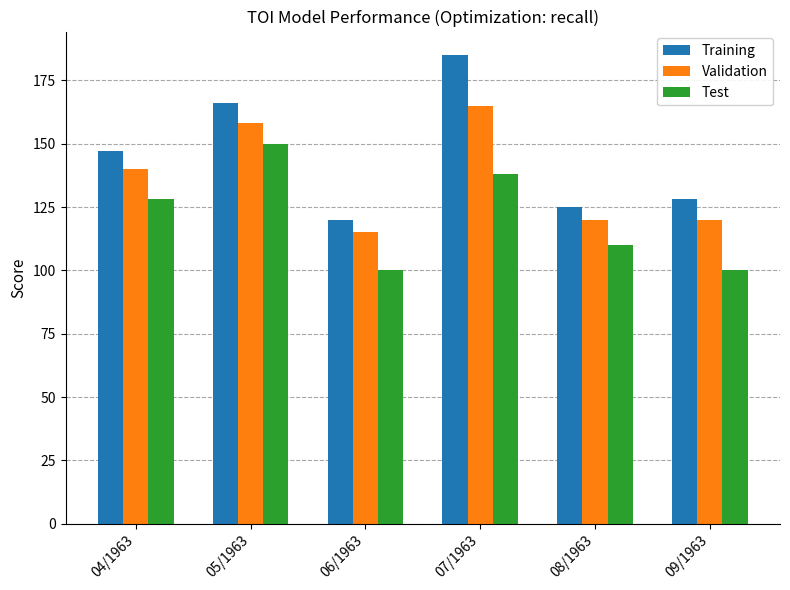

At which label does Training reach its minimum?

06/1963